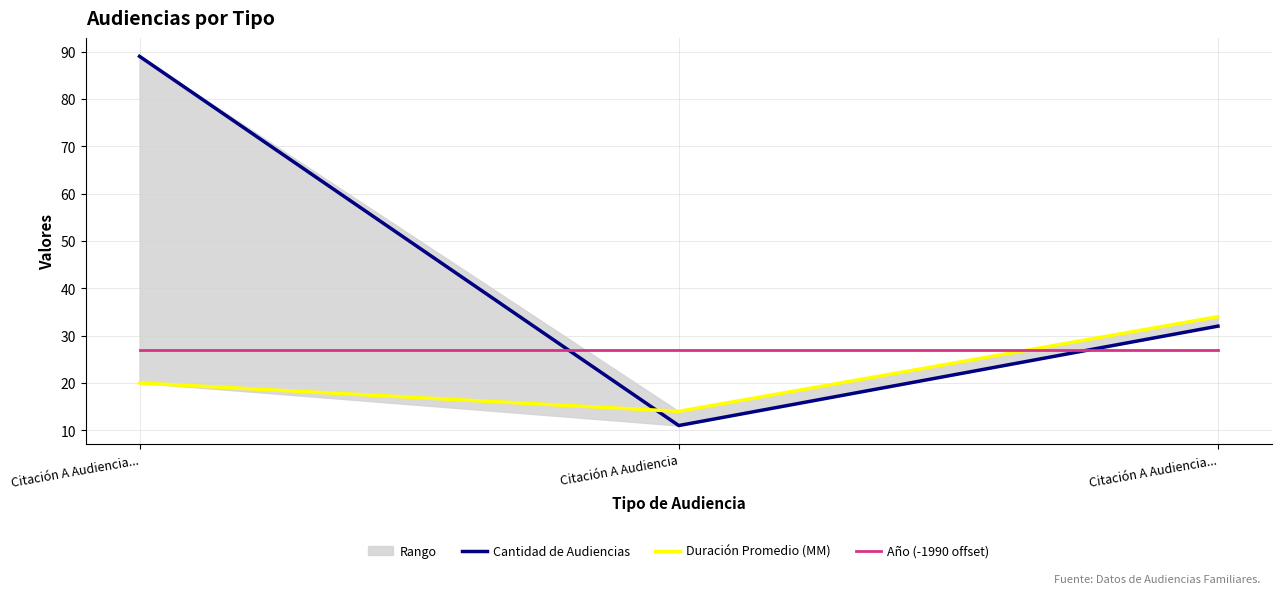

What is the lowest value of the Año (-1990 offset) series?

27